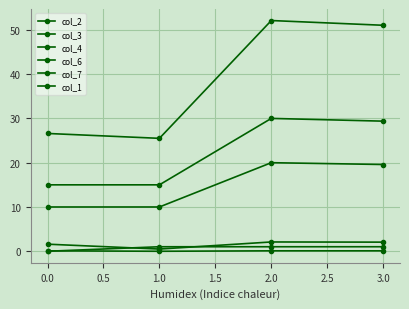

How many lines are shown in the chart?

6